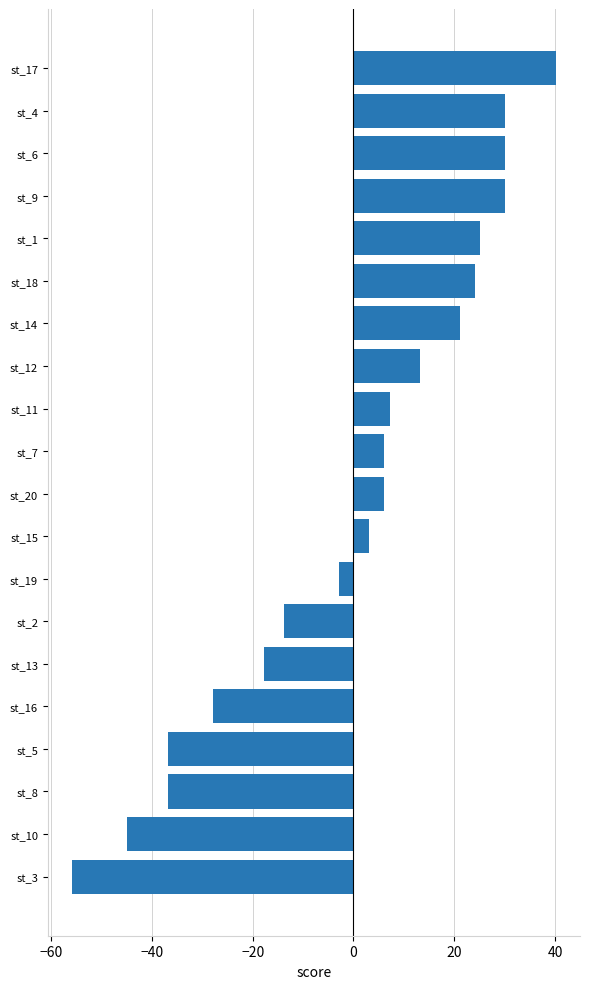

Between st_14 and st_3, which is larger?

st_14